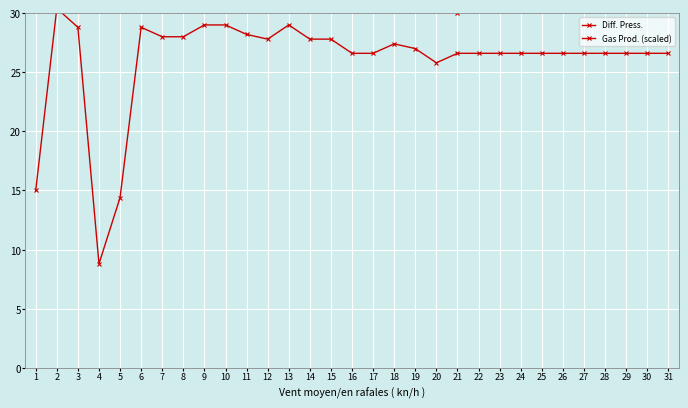

Which category has the lowest value across all series?

4